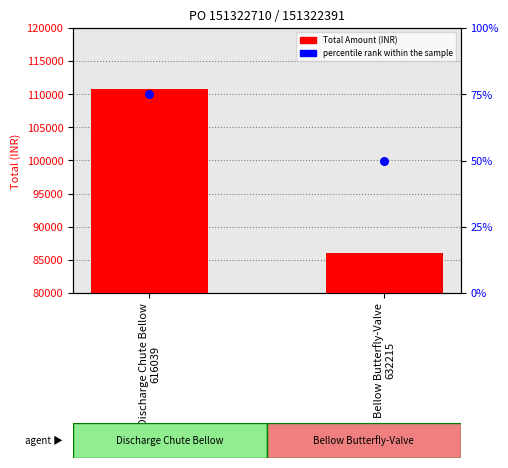

Which series contains the lowest Y value?

percentile rank within the sample